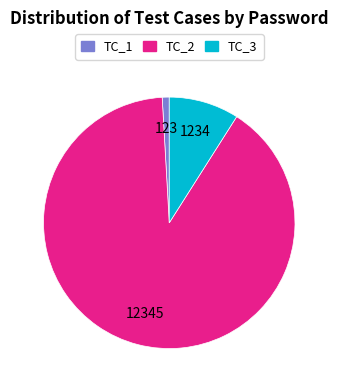

True or false: TC_2 accounts for 99% of the total.

False